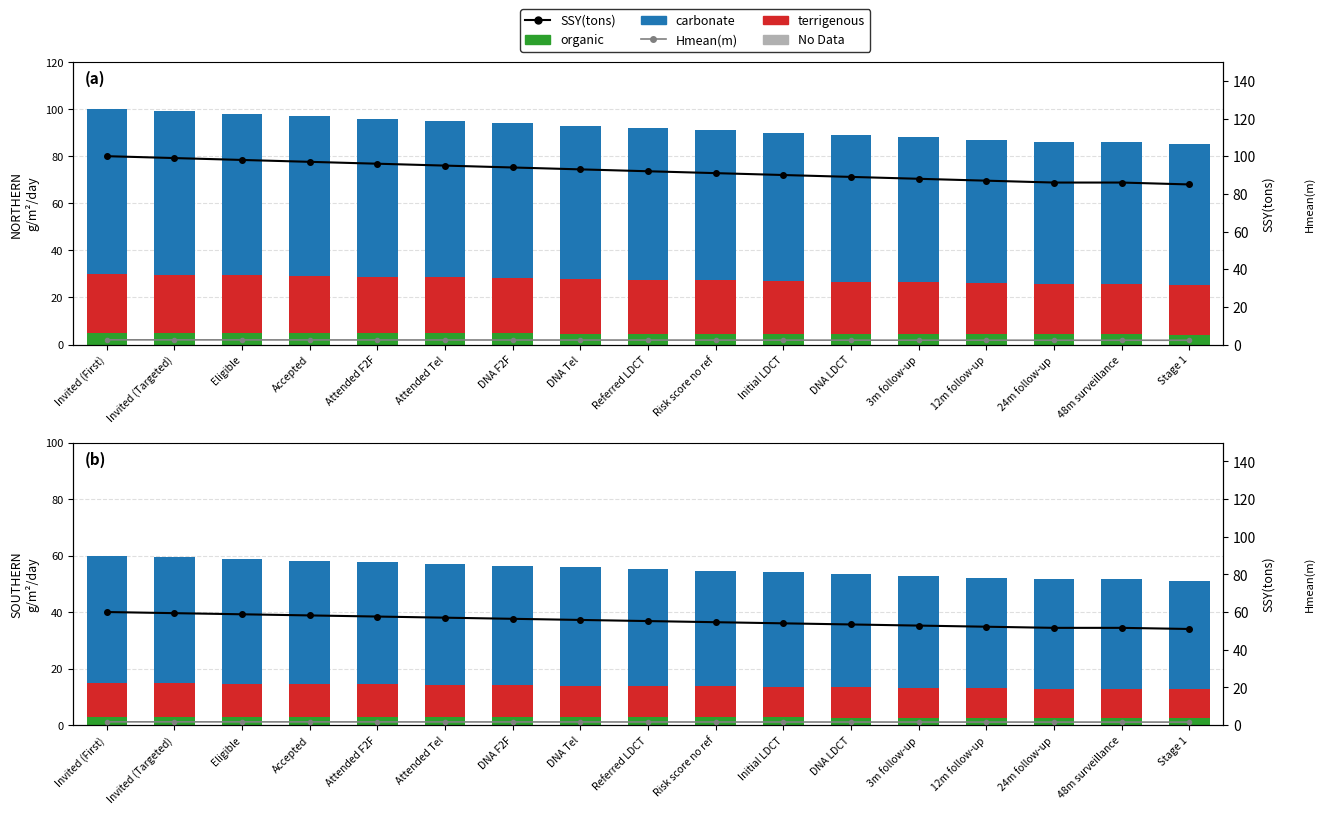

Reading left to right, list all the values displayed in this chart.

organic: 3.0	3.0	2.9	2.9	2.9	2.9	2.8	2.8	2.8	2.7	2.7	2.7	2.6	2.6	2.6	2.6	2.6
terrigenous: 12.0	11.9	11.8	11.6	11.5	11.4	11.3	11.2	11.0	10.9	10.8	10.7	10.6	10.4	10.3	10.3	10.2
carbonate: 45.0	44.5	44.1	43.6	43.2	42.8	42.3	41.8	41.4	41.0	40.5	40.0	39.6	39.1	38.7	38.7	38.2
SSY(tons): 60.0	59.4	58.8	58.2	57.6	57.0	56.4	55.8	55.2	54.6	54.0	53.4	52.8	52.2	51.6	51.6	51.0
Hmean(m): 1.7	1.7	1.7	1.7	1.7	1.7	1.6	1.6	1.6	1.6	1.6	1.6	1.6	1.6	1.6	1.6	1.6